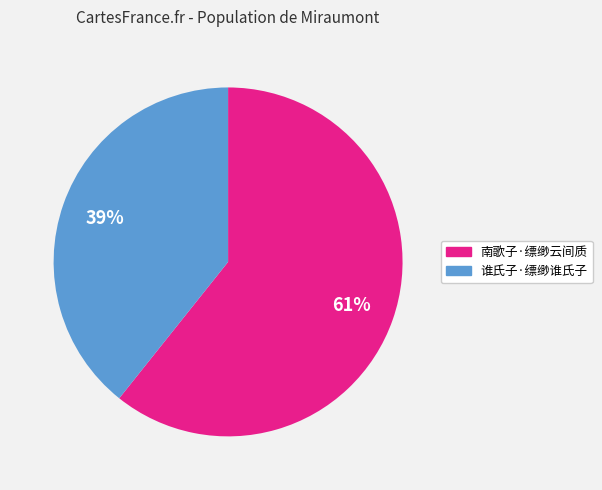

Which category has the smallest portion of the pie?

谁氏子·缥缈谁氏子